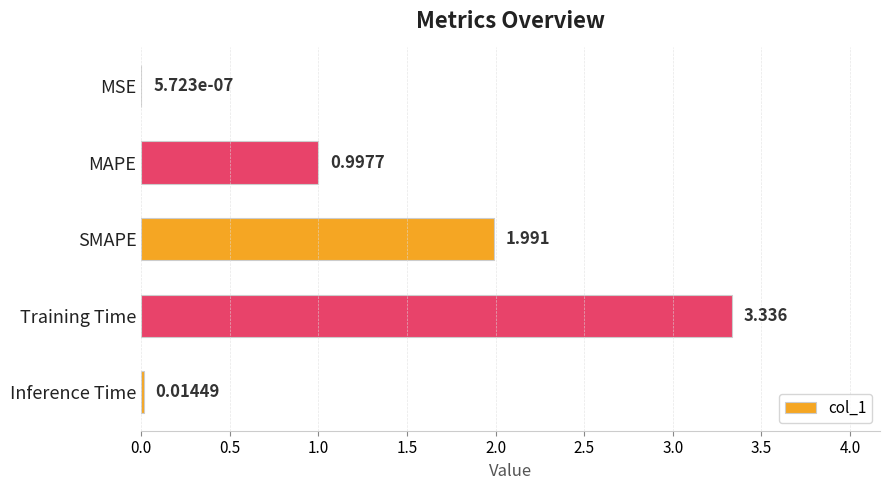

Between Inference Time and SMAPE, which is larger?

SMAPE